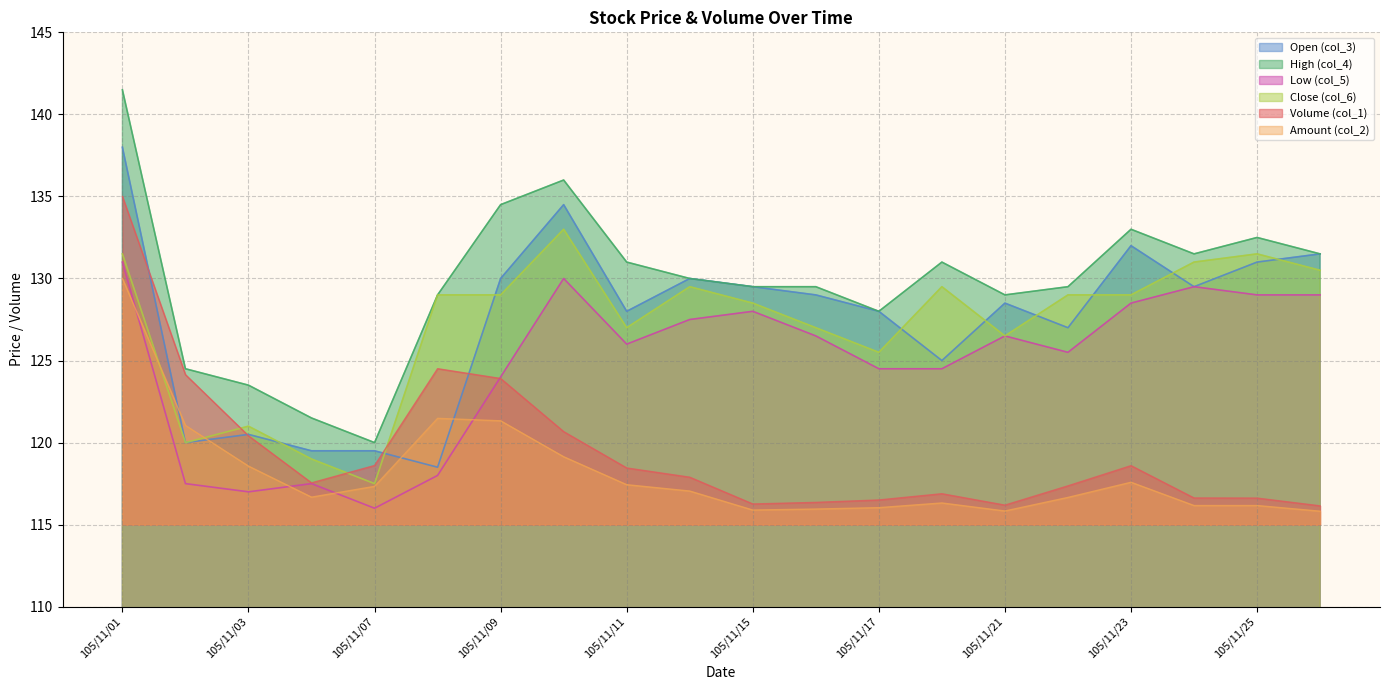

Reading right to left, list all the values displayed in this chart.

Volume (col_1): 105/11/28=116.1	105/11/25=116.6	105/11/24=116.6	105/11/23=118.6	105/11/22=117.4	105/11/21=116.2	105/11/18=116.9	105/11/17=116.5	105/11/16=116.4	105/11/15=116.3	105/11/14=117.9	105/11/11=118.5	105/11/10=120.7	105/11/09=123.9	105/11/08=124.5	105/11/07=118.6	105/11/04=117.5	105/11/03=120.4	105/11/02=124.1	105/11/01=135.0
Amount (col_2): 105/11/28=115.8	105/11/25=116.2	105/11/24=116.2	105/11/23=117.6	105/11/22=116.7	105/11/21=115.8	105/11/18=116.3	105/11/17=116.0	105/11/16=116.0	105/11/15=115.9	105/11/14=117.0	105/11/11=117.4	105/11/10=119.1	105/11/09=121.3	105/11/08=121.5	105/11/07=117.3	105/11/04=116.7	105/11/03=118.6	105/11/02=121.0	105/11/01=130.0
Open (col_3): 105/11/28=131.5	105/11/25=131.0	105/11/24=129.5	105/11/23=132.0	105/11/22=127.0	105/11/21=128.5	105/11/18=125.0	105/11/17=128.0	105/11/16=129.0	105/11/15=129.5	105/11/14=130.0	105/11/11=128.0	105/11/10=134.5	105/11/09=130.0	105/11/08=118.5	105/11/07=119.5	105/11/04=119.5	105/11/03=120.5	105/11/02=120.0	105/11/01=138.0
High (col_4): 105/11/28=131.5	105/11/25=132.5	105/11/24=131.5	105/11/23=133.0	105/11/22=129.5	105/11/21=129.0	105/11/18=131.0	105/11/17=128.0	105/11/16=129.5	105/11/15=129.5	105/11/14=130.0	105/11/11=131.0	105/11/10=136.0	105/11/09=134.5	105/11/08=129.0	105/11/07=120.0	105/11/04=121.5	105/11/03=123.5	105/11/02=124.5	105/11/01=141.5
Low (col_5): 105/11/28=129.0	105/11/25=129.0	105/11/24=129.5	105/11/23=128.5	105/11/22=125.5	105/11/21=126.5	105/11/18=124.5	105/11/17=124.5	105/11/16=126.5	105/11/15=128.0	105/11/14=127.5	105/11/11=126.0	105/11/10=130.0	105/11/09=124.0	105/11/08=118.0	105/11/07=116.0	105/11/04=117.5	105/11/03=117.0	105/11/02=117.5	105/11/01=131.0
Close (col_6): 105/11/28=130.5	105/11/25=131.5	105/11/24=131.0	105/11/23=129.0	105/11/22=129.0	105/11/21=126.5	105/11/18=129.5	105/11/17=125.5	105/11/16=127.0	105/11/15=128.5	105/11/14=129.5	105/11/11=127.0	105/11/10=133.0	105/11/09=129.0	105/11/08=129.0	105/11/07=117.5	105/11/04=119.0	105/11/03=121.0	105/11/02=120.0	105/11/01=131.5